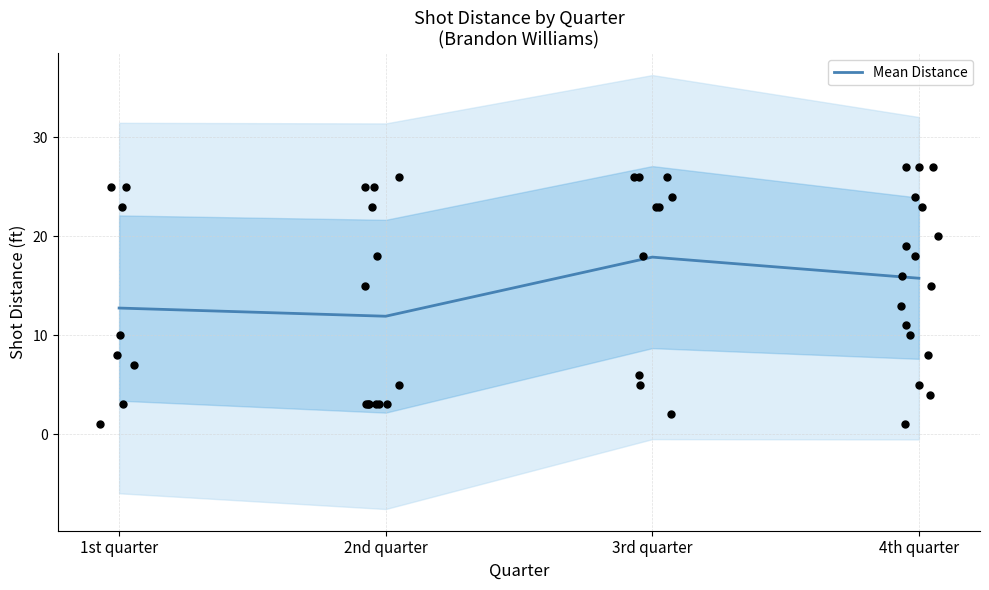

What is the change in value from 1st quarter to 3rd quarter?

+5.1